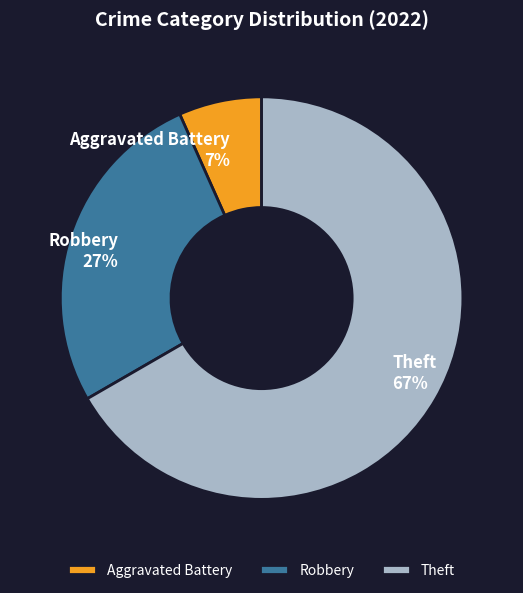

True or false: Robbery accounts for 20% of the total.

False